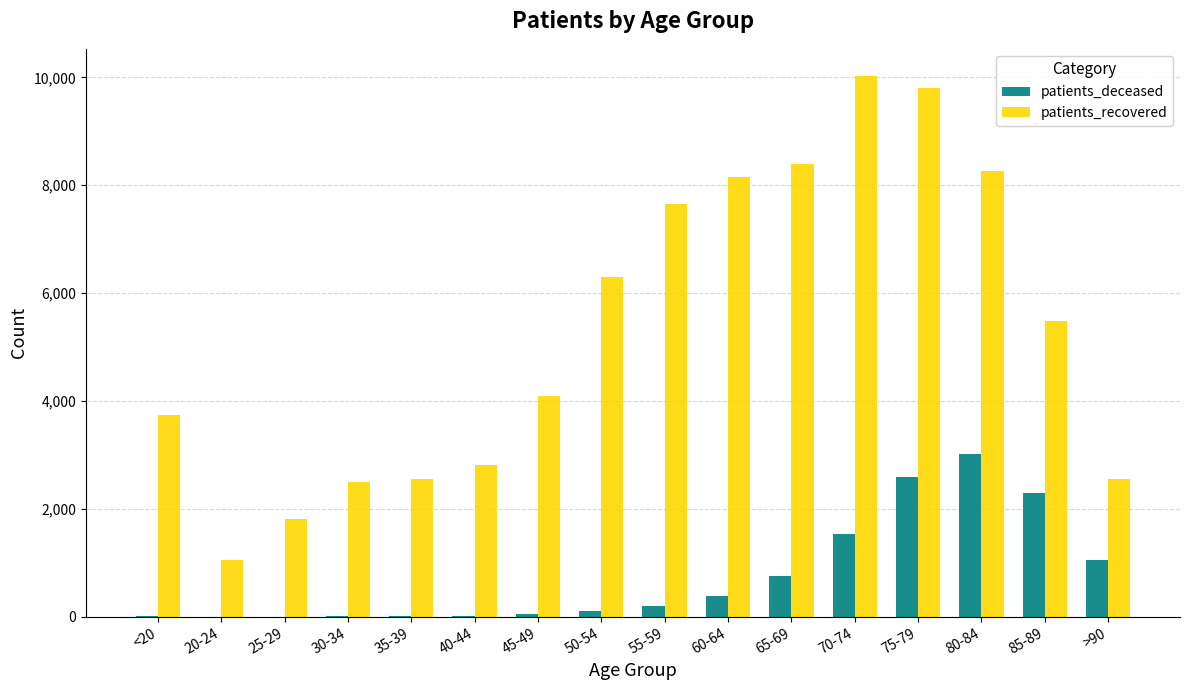

What is the total value across all series at 30-34?

2512